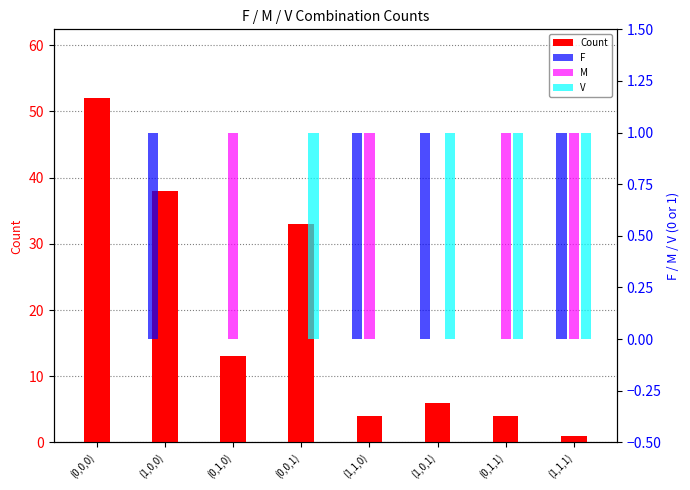

How many values in the Count series exceed 13?

3